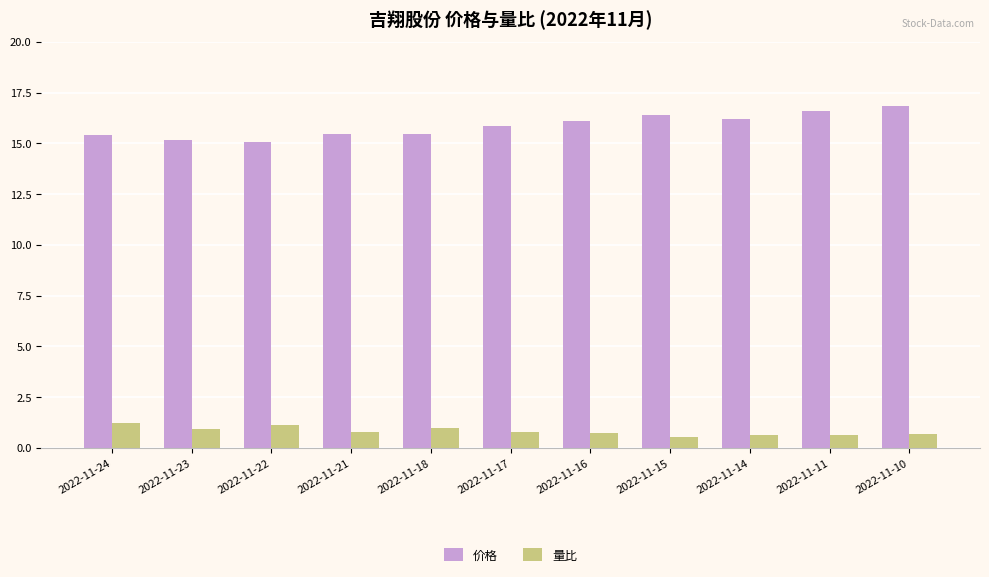

What is the difference between the second highest and second lowest values in the 价格 series?

1.4